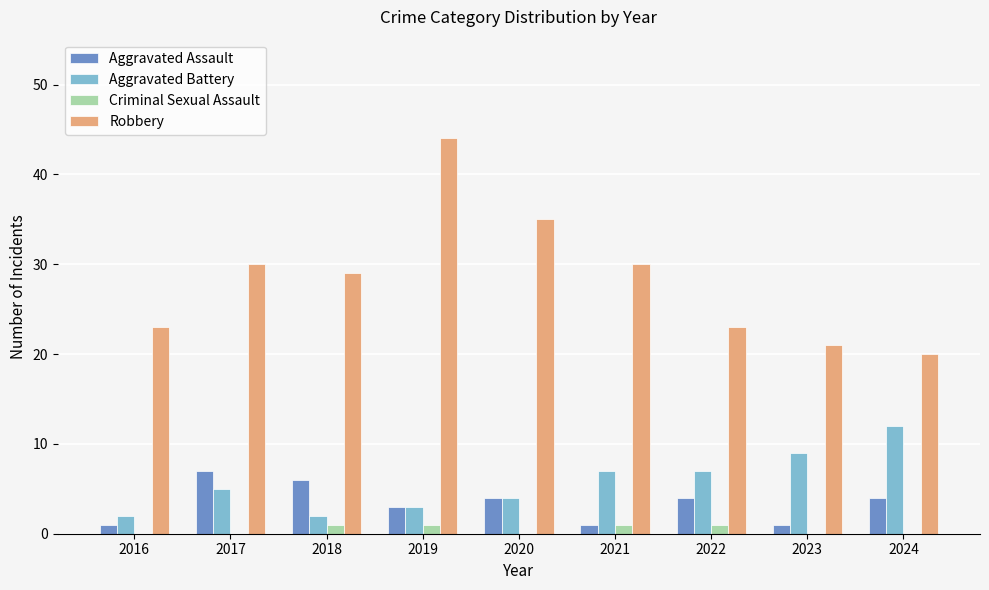

Is the value of Robbery at 2024 greater than the value of Aggravated Assault at 2020?

Yes